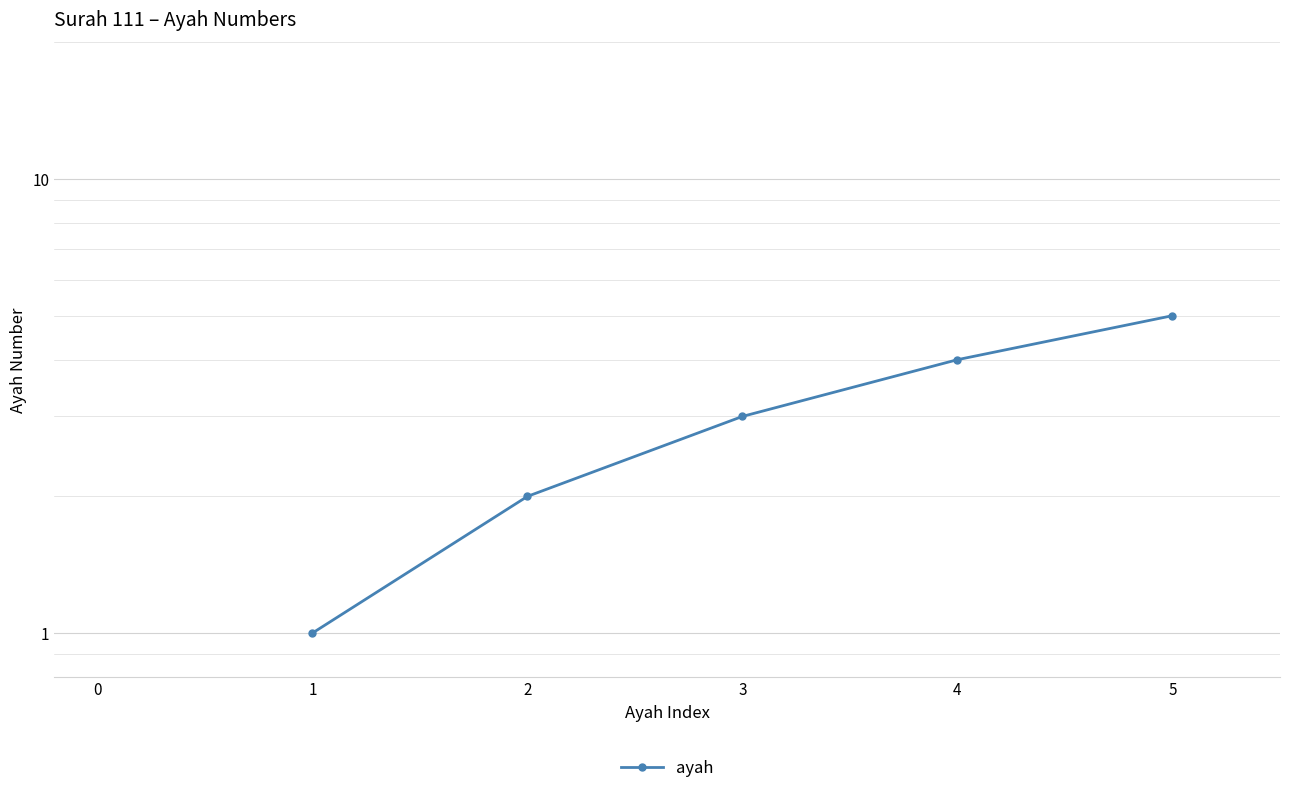

Reading left to right, list all the values displayed in this chart.

1	2	3	4	5